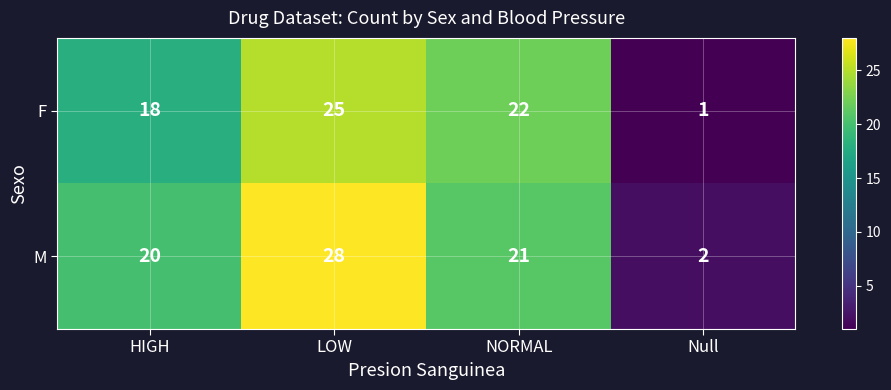

Rank the series by their maximum value, from highest to lowest.

M, F